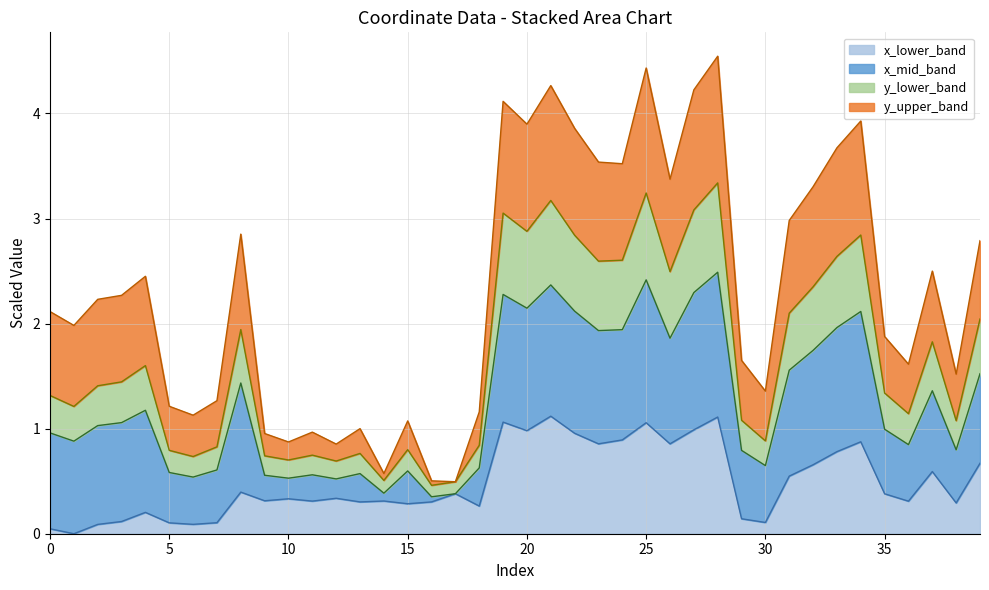

True or false: x_lower_band has a value of 0.6 at 35.

False